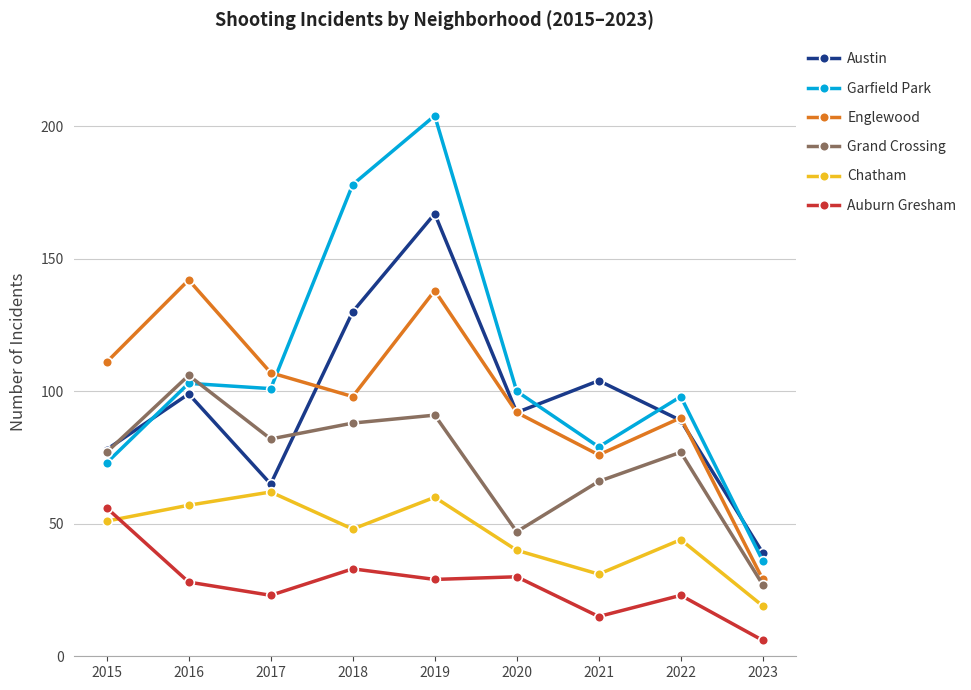

Which series has the largest range (max minus min)?

Garfield Park